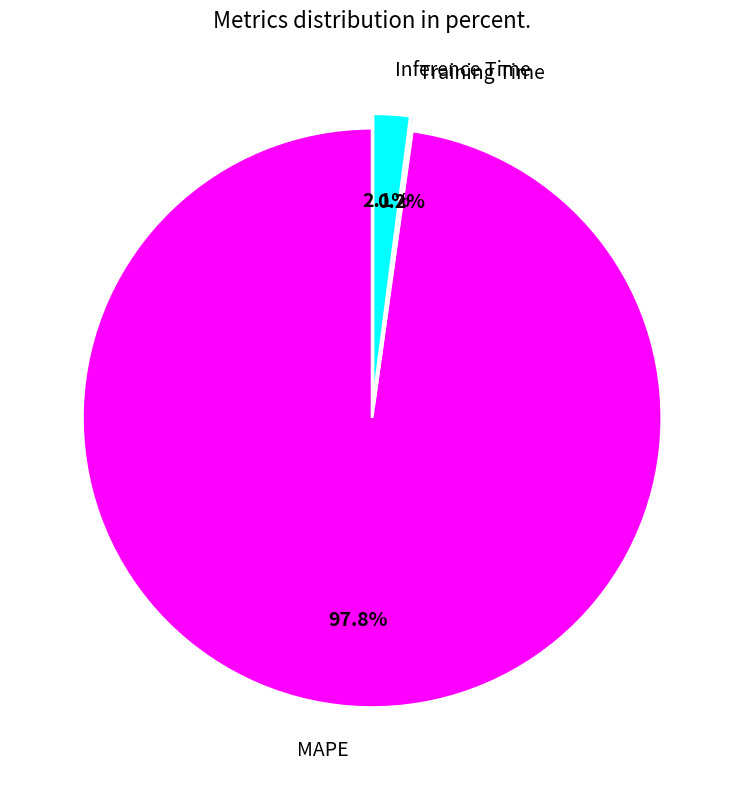

What is the total percentage of MAPE and Inference Time?

99.8%